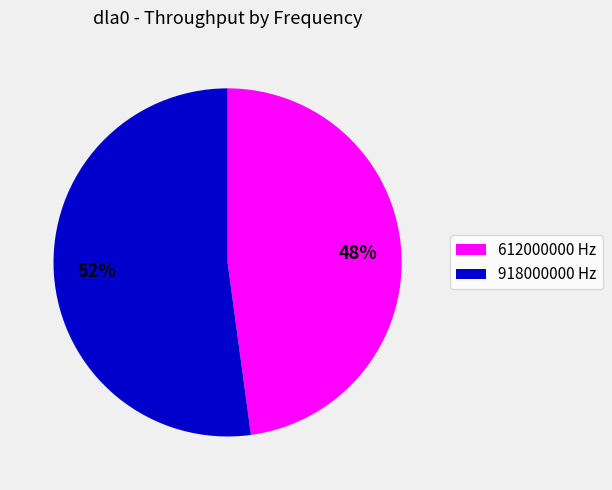

Does any single category account for the majority?

Yes